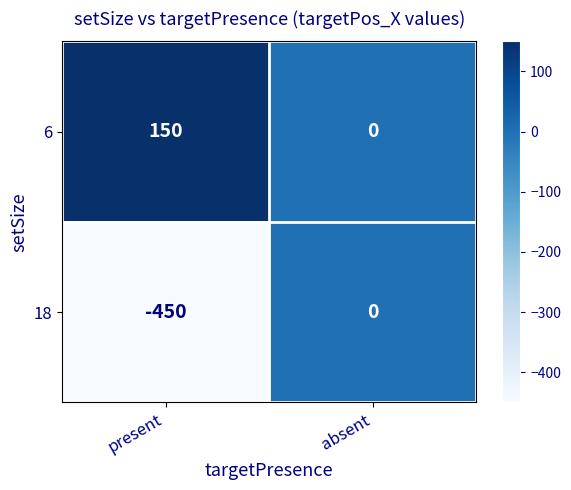

Rank the series by their average value, from lowest to highest.

18, 6